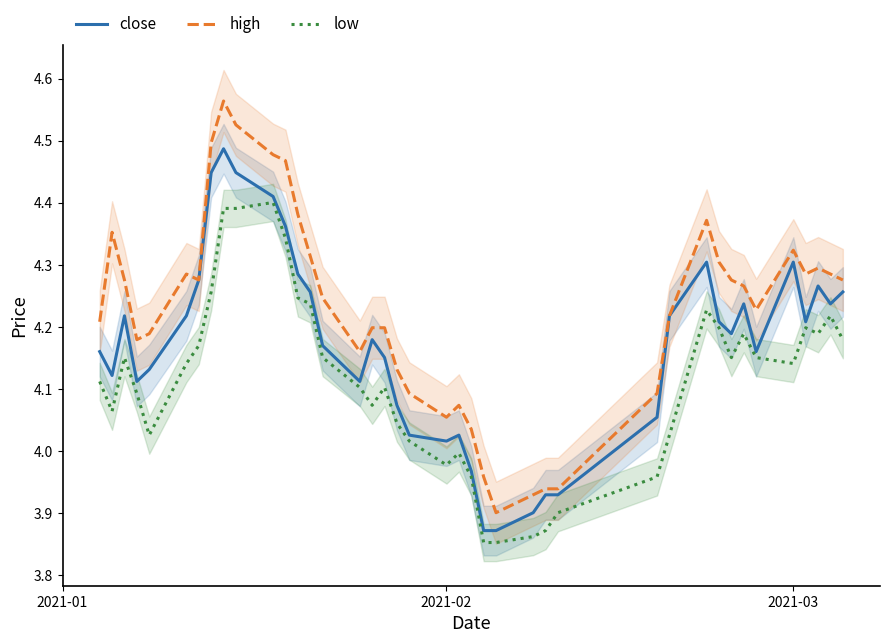

True or false: high and low intersect in this chart.

False